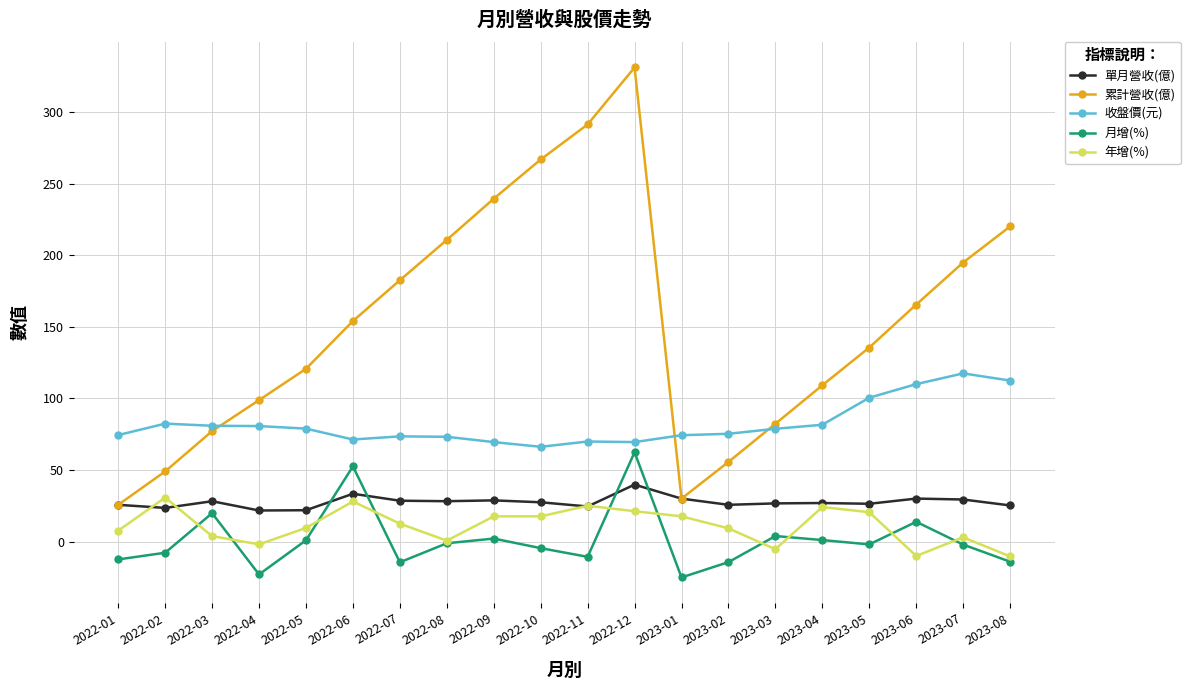

What is the average value of the 單月營收(億) series?

27.6